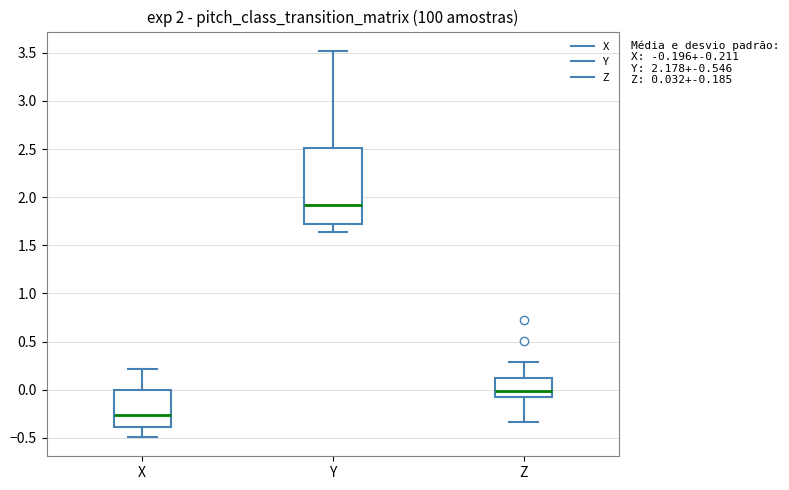

Comparing the boxes themselves (not the whiskers), which one is the tallest?

Y